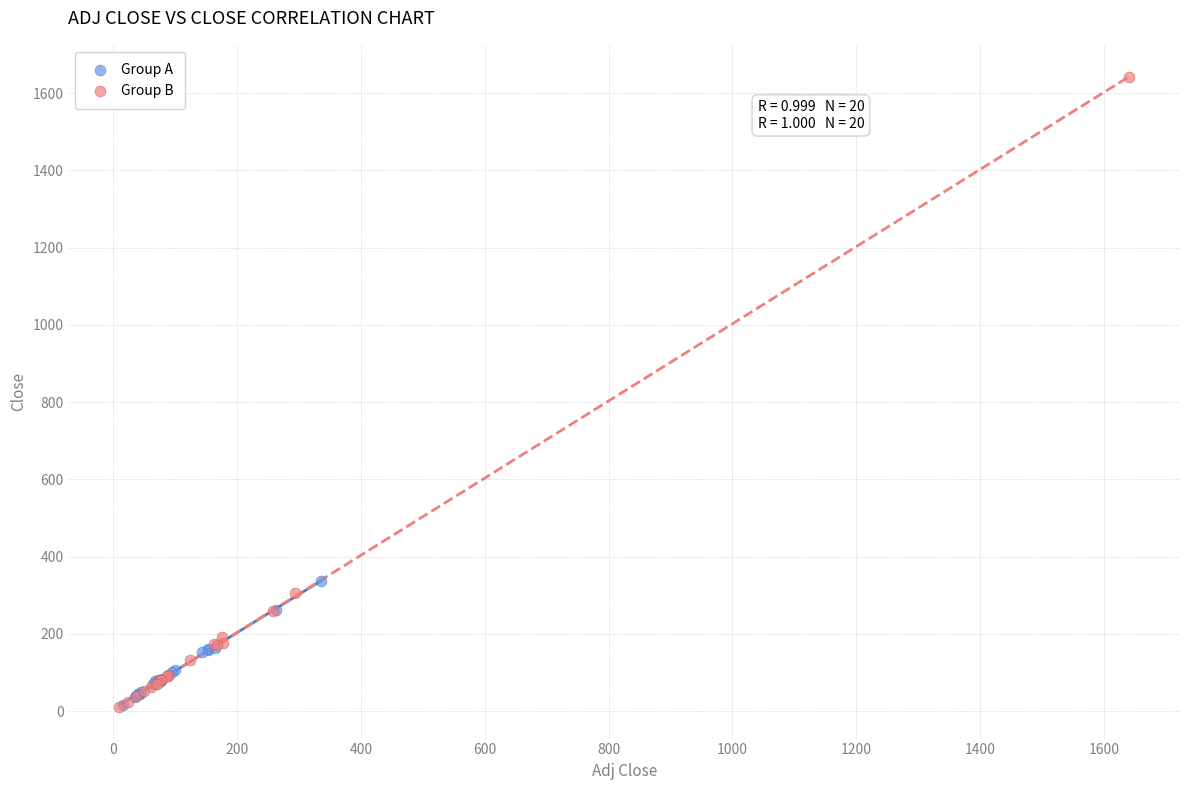

Which series reaches the maximum Y coordinate?

Group B